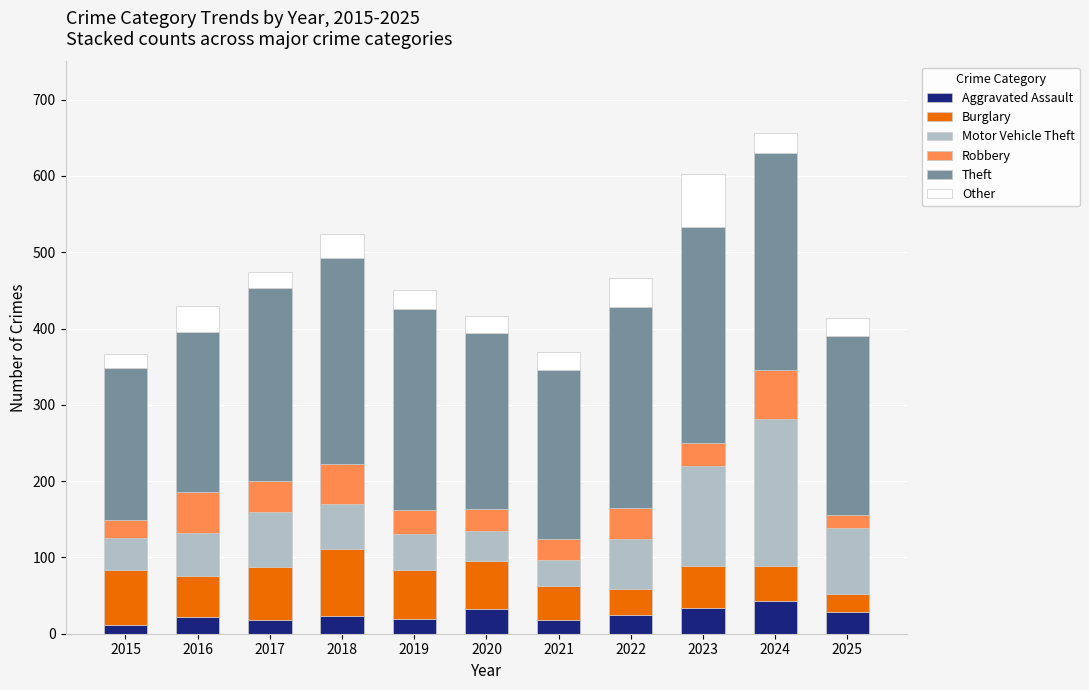

What is the highest value of the Aggravated Assault series?

43